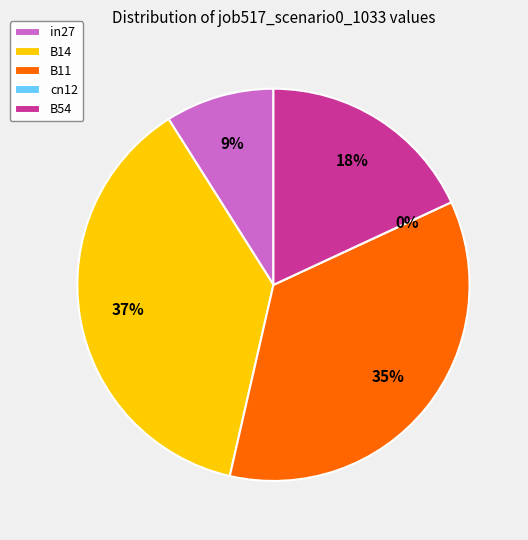

To the nearest percent, what percentage of the pie is B14?

37%